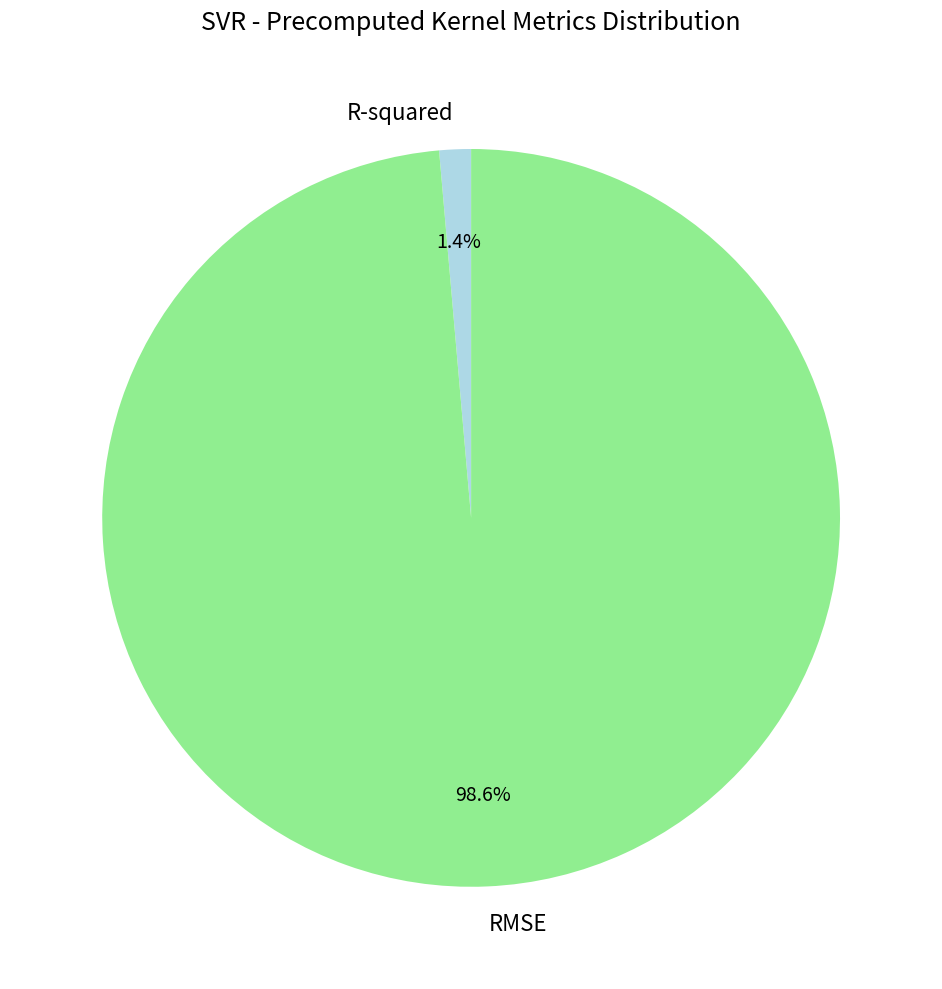

To the nearest percent, what is the difference between the RMSE and R-squared slice percentages?

97%